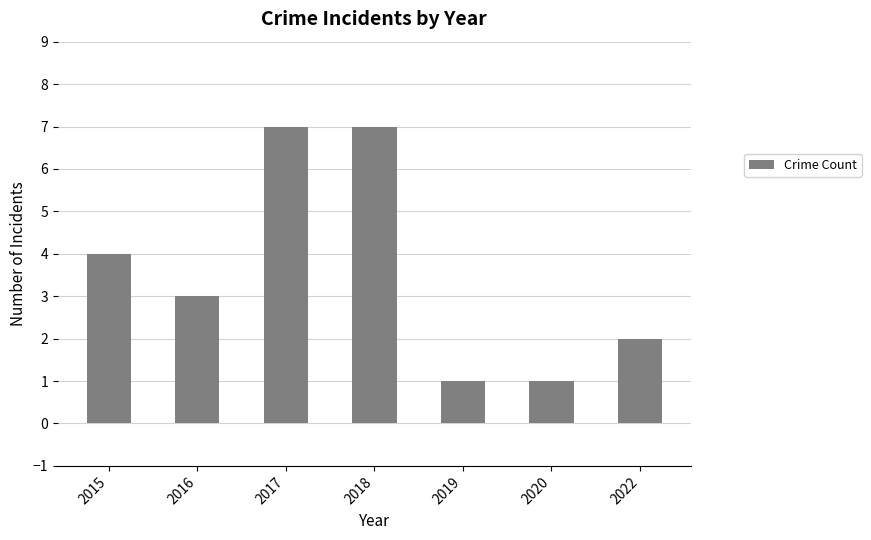

At which label is the value closest to 4?

2015